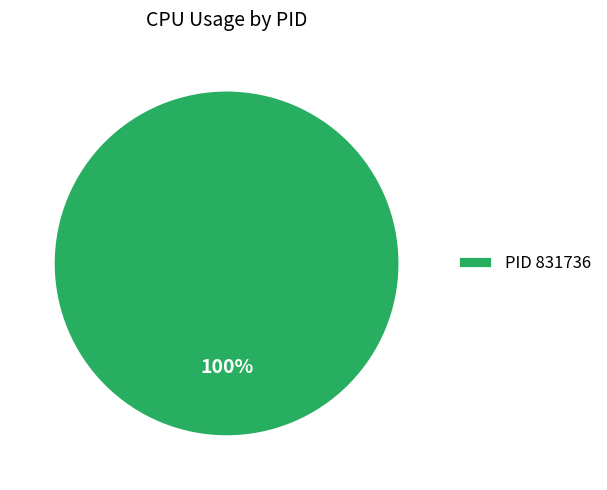

Count the number of slices in the pie.

1